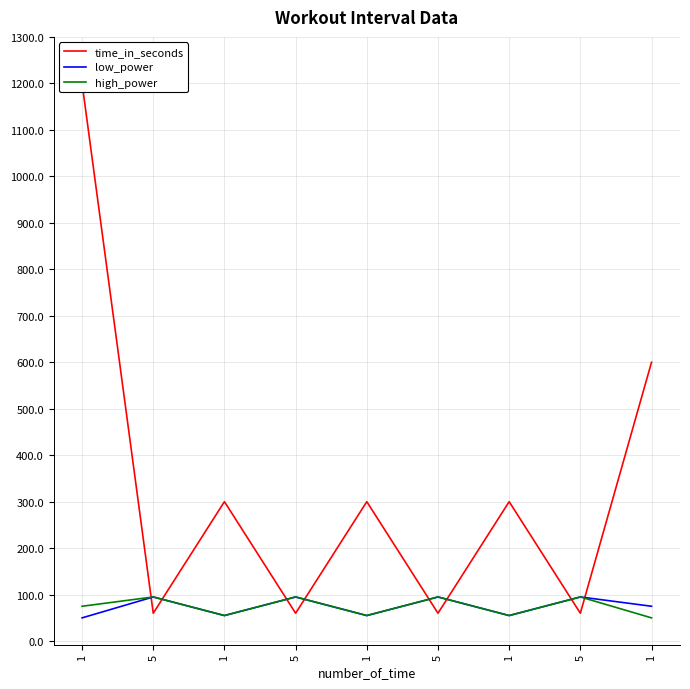

What is the difference between the low_power values at 1 and 5?

40